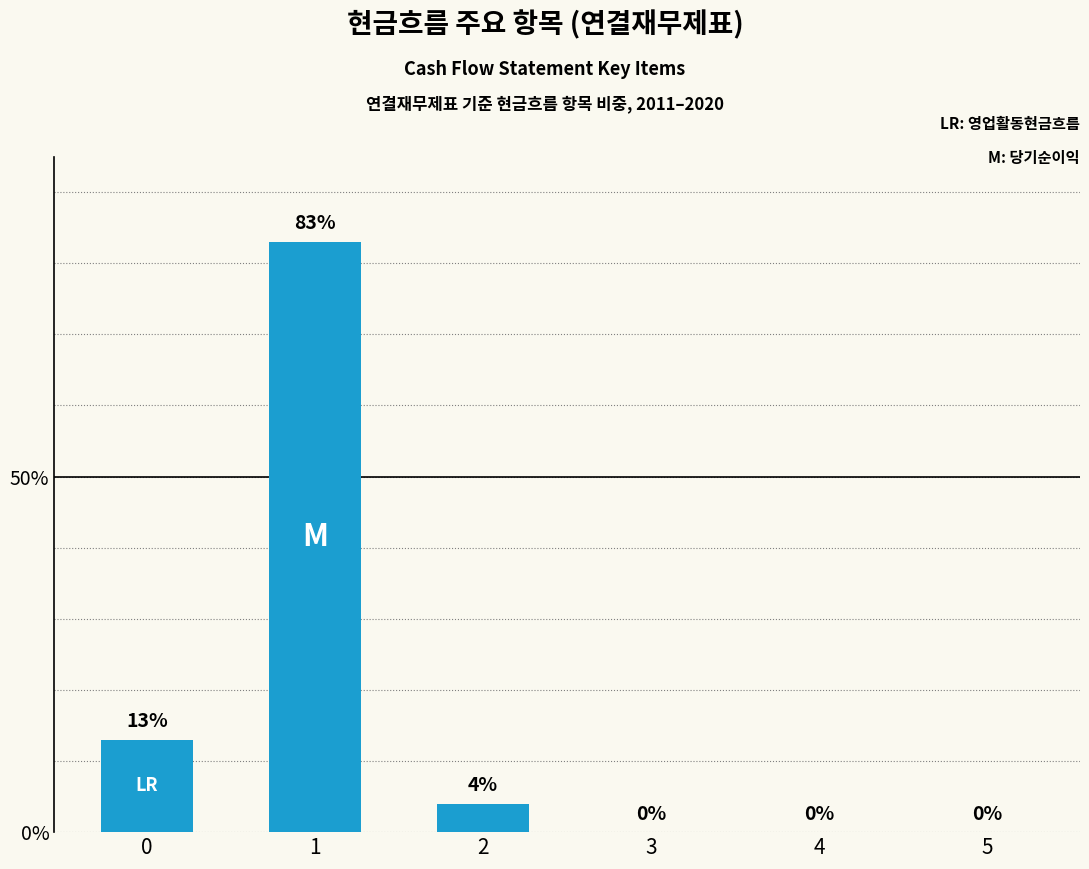

True or false: the data shows 0 at 4.

True